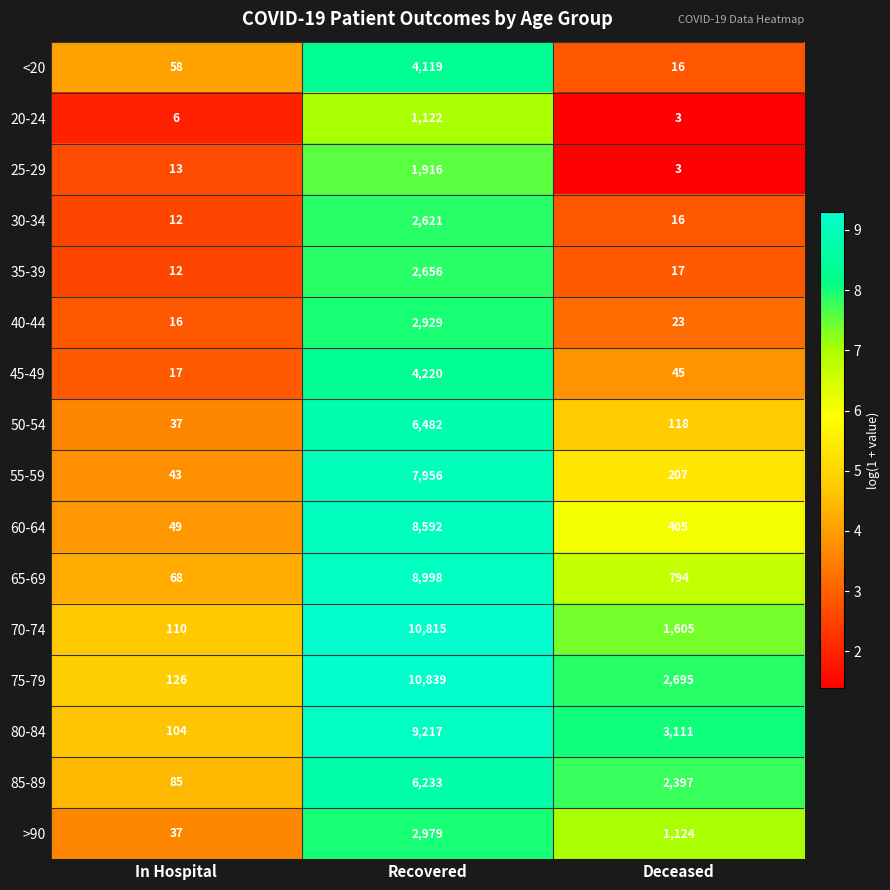

True or false: 60-64 has a value of 21 at In Hospital.

False